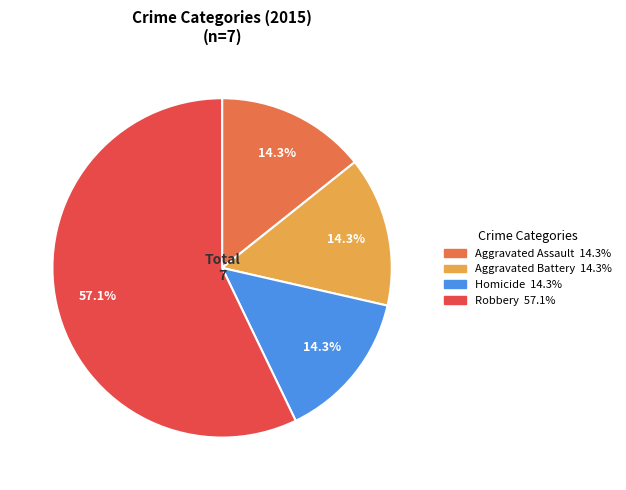

Is there any slice that represents more than half of the pie?

Yes